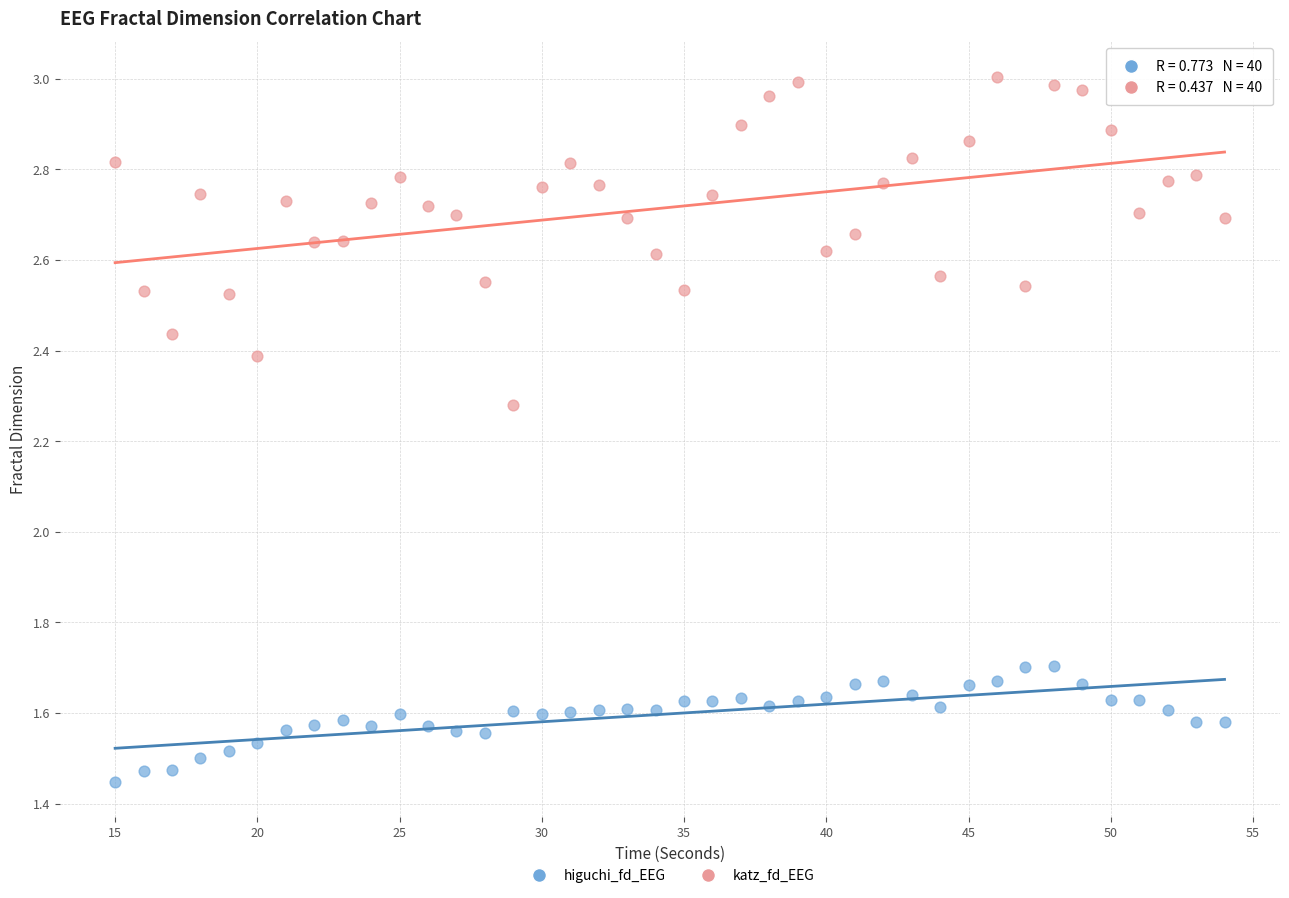

Which series has the largest Y range (max minus min)?

katz_fd_EEG